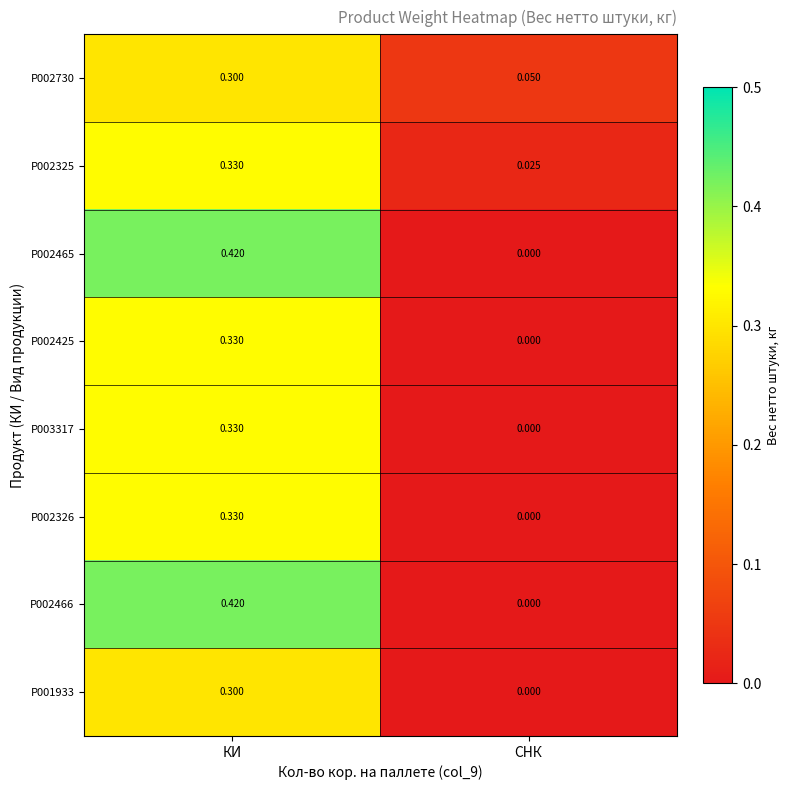

Which category has the highest value in the P002465 series?

КИ